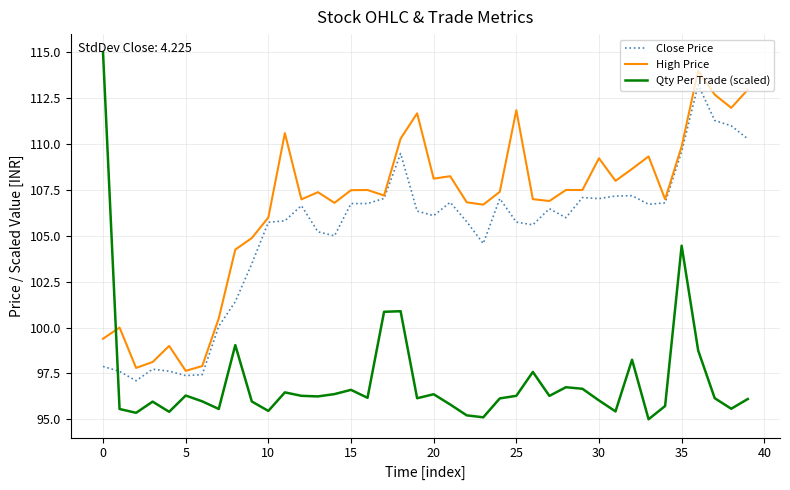

What is the sum of all Qty Per Trade (scaled) values?

3885.2